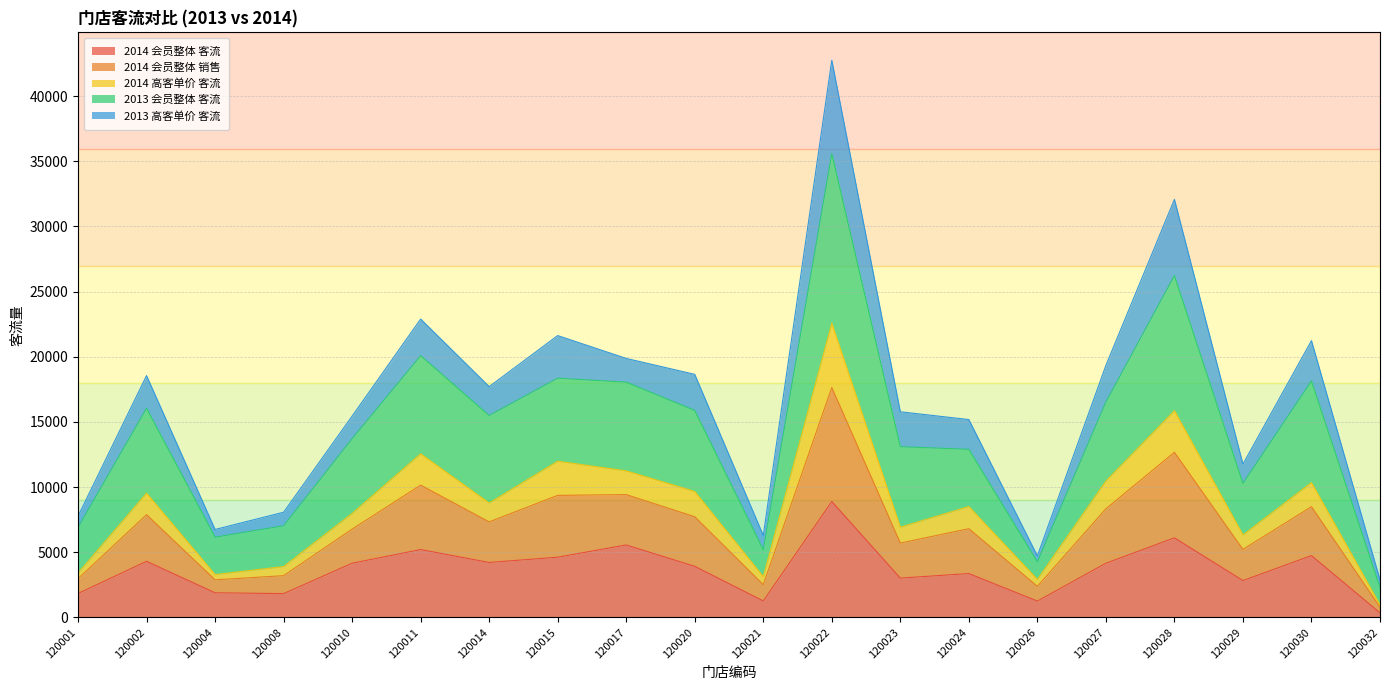

True or false: 2014 会员整体 客流 and 2013 会员整体 客流 intersect in this chart.

False